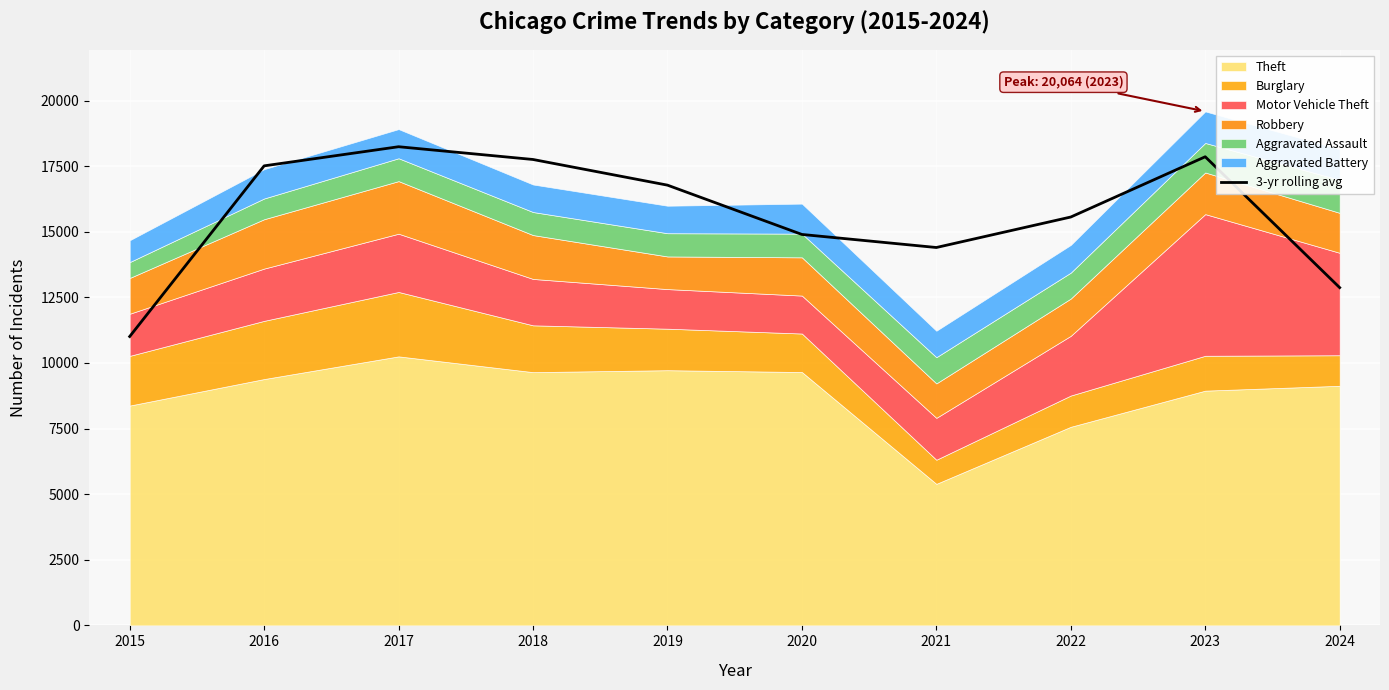

Reading right to left, list all the values displayed in this chart.

2024=12872.3	2023=17859.0	2022=15562.7	2021=14400.7	2020=14898.3	2019=16777.3	2018=17755.0	2017=18241.3	2016=17512.3	2015=11008.7